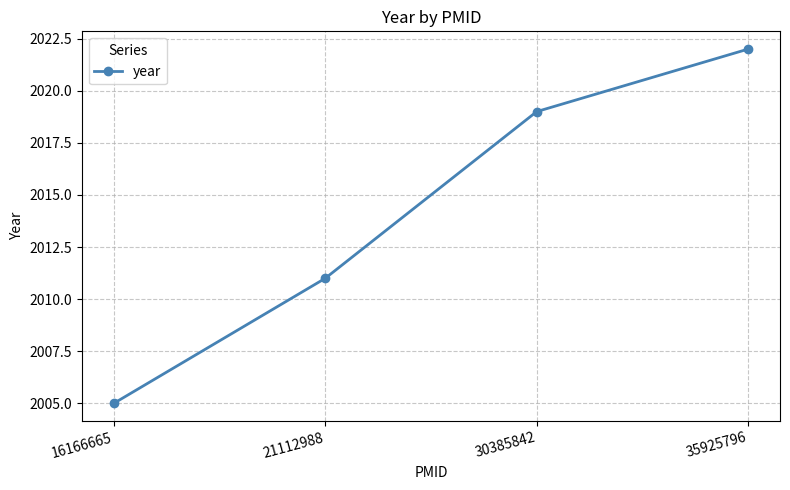

Reading left to right, transcribe all the data shown in this chart.

2005	2011	2019	2022